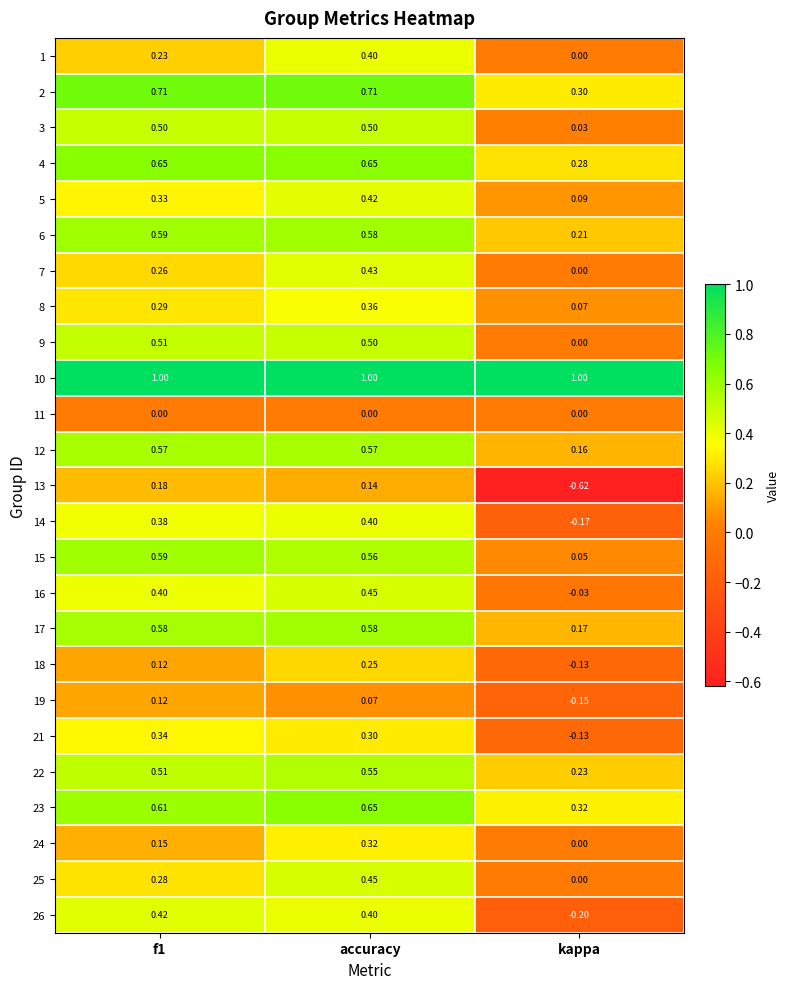

Is the value of 5 at kappa greater than the value of 21 at accuracy?

No